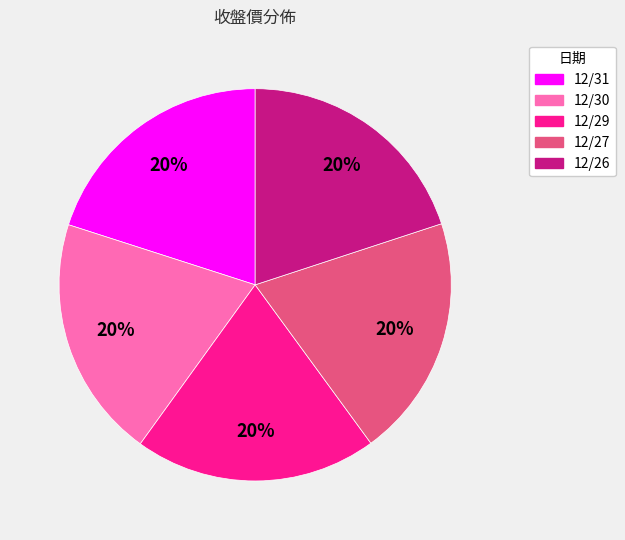

To the nearest percent, what portion does 12/31 represent?

20%